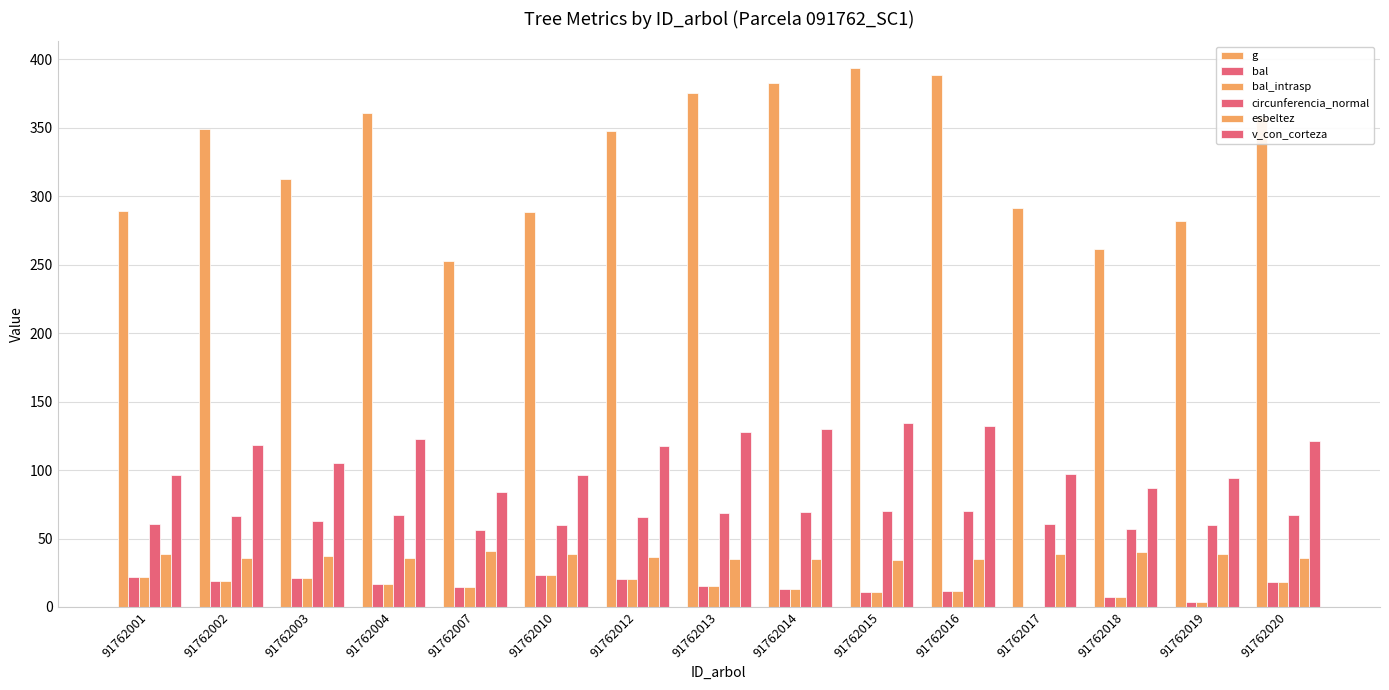

How many data points does each series have?

15